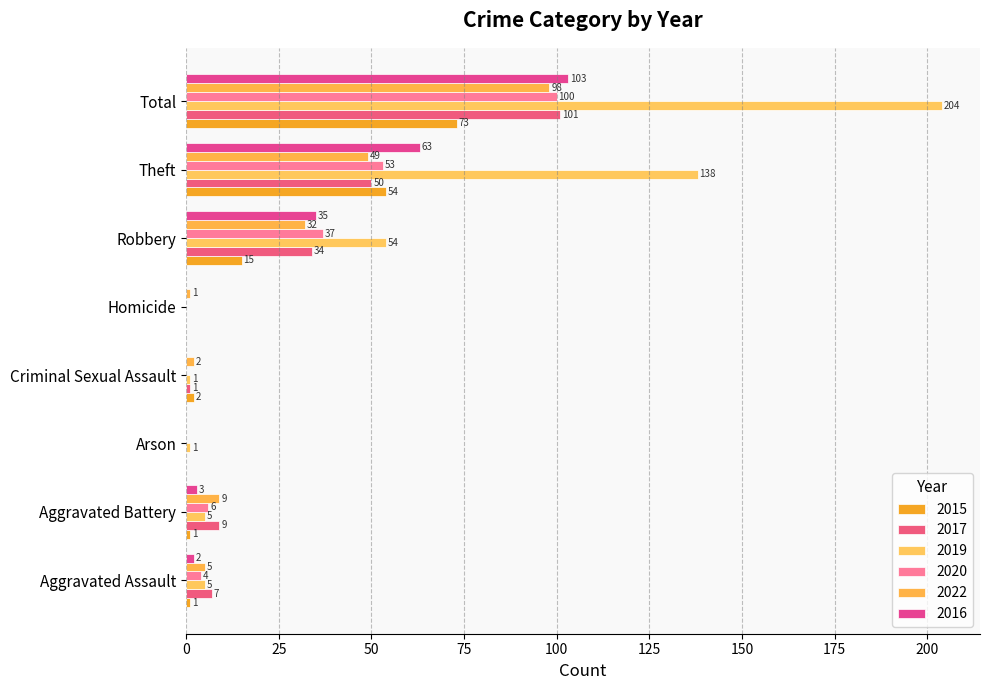

Reading right to left, list all the values displayed in this chart.

2015: Total=73	Theft=54	Robbery=15	Homicide=0	Criminal Sexual Assault=2	Arson=0	Aggravated Battery=1	Aggravated Assault=1
2017: Total=101	Theft=50	Robbery=34	Homicide=0	Criminal Sexual Assault=1	Arson=0	Aggravated Battery=9	Aggravated Assault=7
2019: Total=204	Theft=138	Robbery=54	Homicide=0	Criminal Sexual Assault=1	Arson=1	Aggravated Battery=5	Aggravated Assault=5
2020: Total=100	Theft=53	Robbery=37	Homicide=0	Criminal Sexual Assault=0	Arson=0	Aggravated Battery=6	Aggravated Assault=4
2022: Total=98	Theft=49	Robbery=32	Homicide=1	Criminal Sexual Assault=2	Arson=0	Aggravated Battery=9	Aggravated Assault=5
2016: Total=103	Theft=63	Robbery=35	Homicide=0	Criminal Sexual Assault=0	Arson=0	Aggravated Battery=3	Aggravated Assault=2